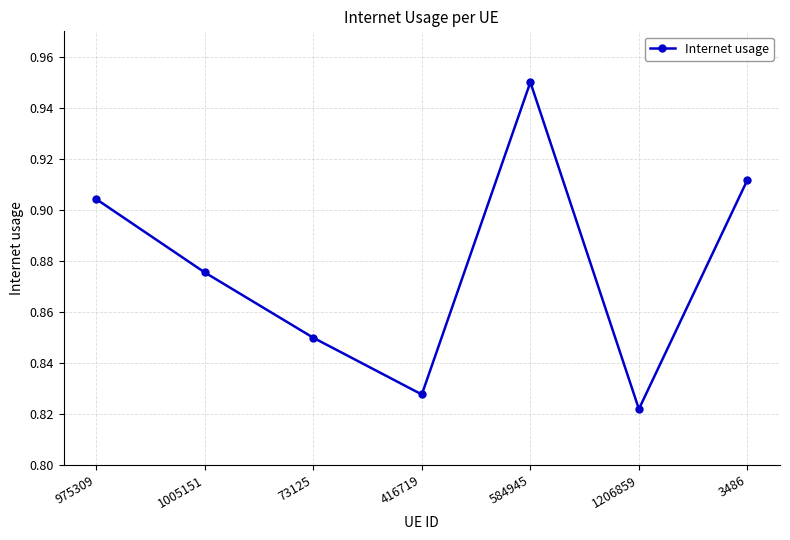

Count the values in the range 0 to 1.

7